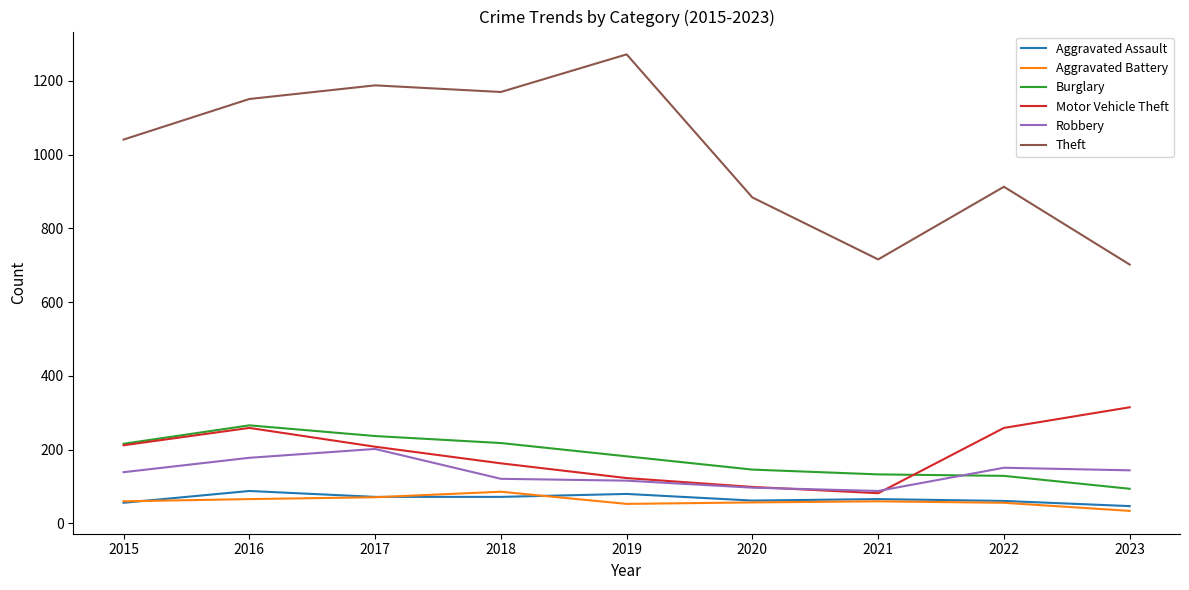

How many lines are shown in the chart?

6